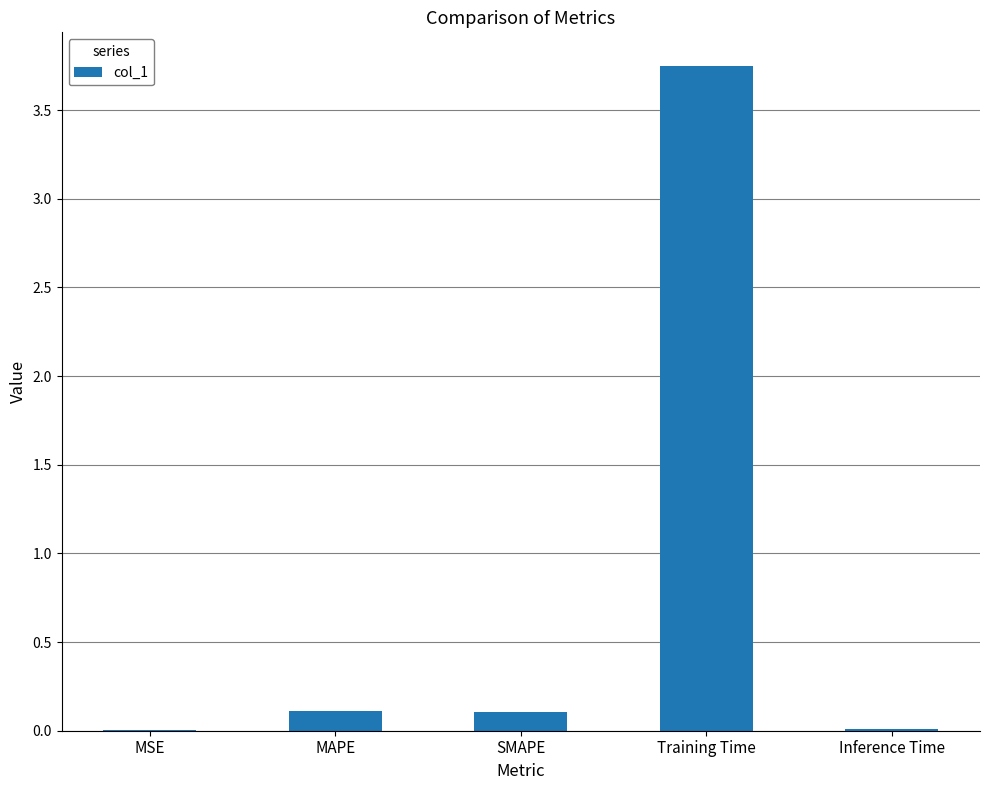

At which category does the chart reach its peak across all series?

Training Time